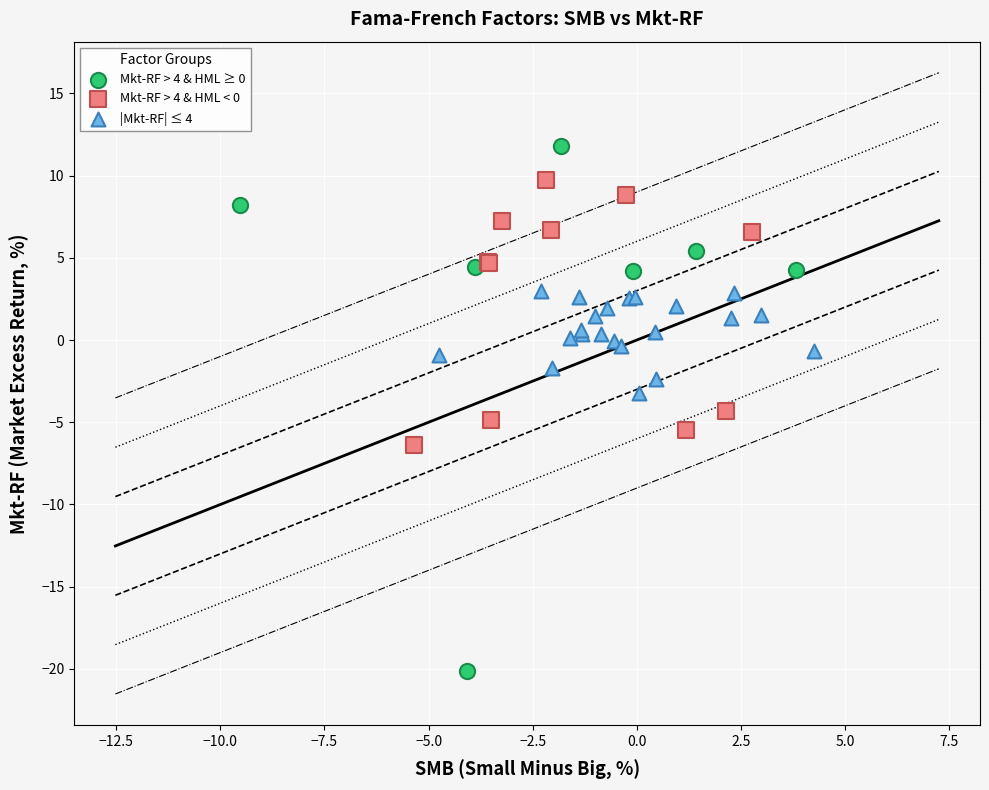

Which series has the widest spread of Y values?

Mkt-RF > 4 & HML ≥ 0